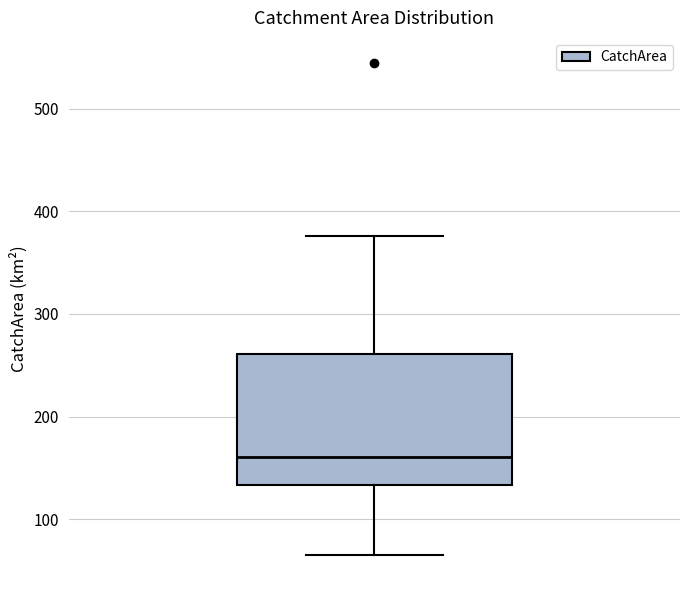

Where is the lower edge of the box on the y-axis? The values are not printed on the chart, so give them approximately, as read against the axis.

130